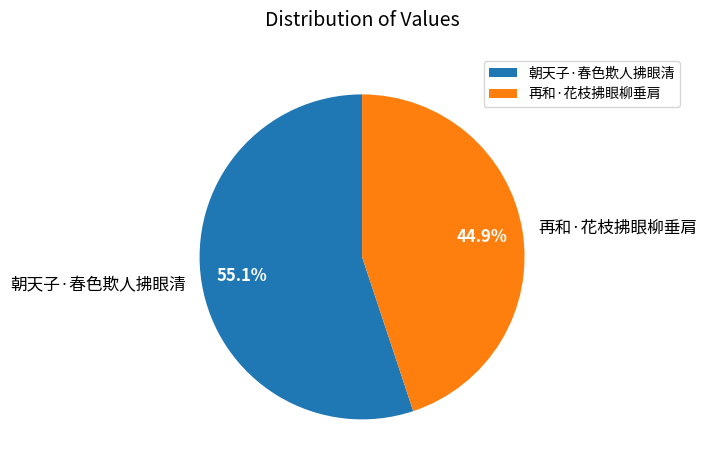

What is the largest slice in the pie chart?

朝天子·春色欺人拂眼清